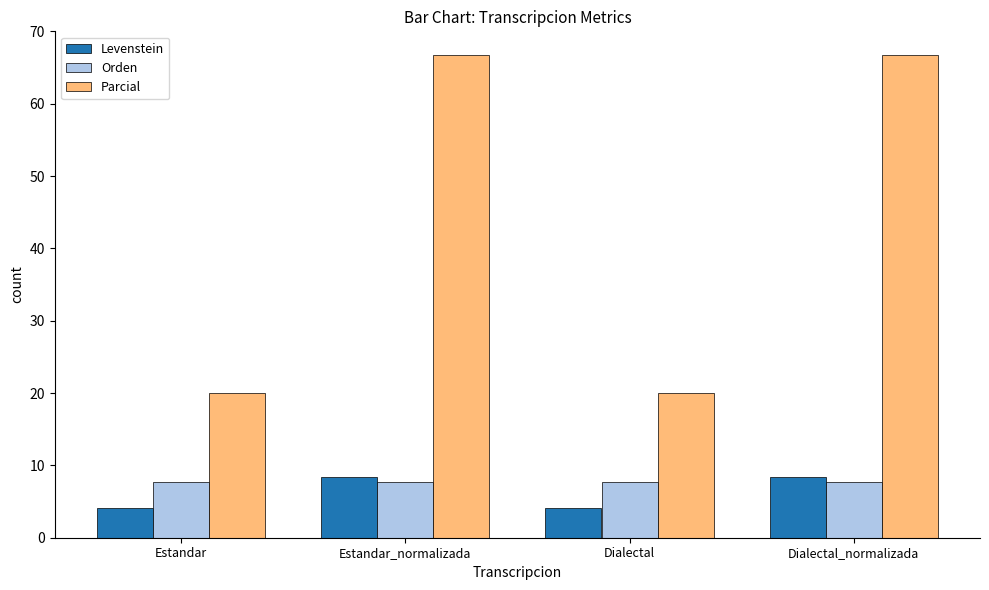

What is the spread (max minus min) of values at Dialectal?

15.8